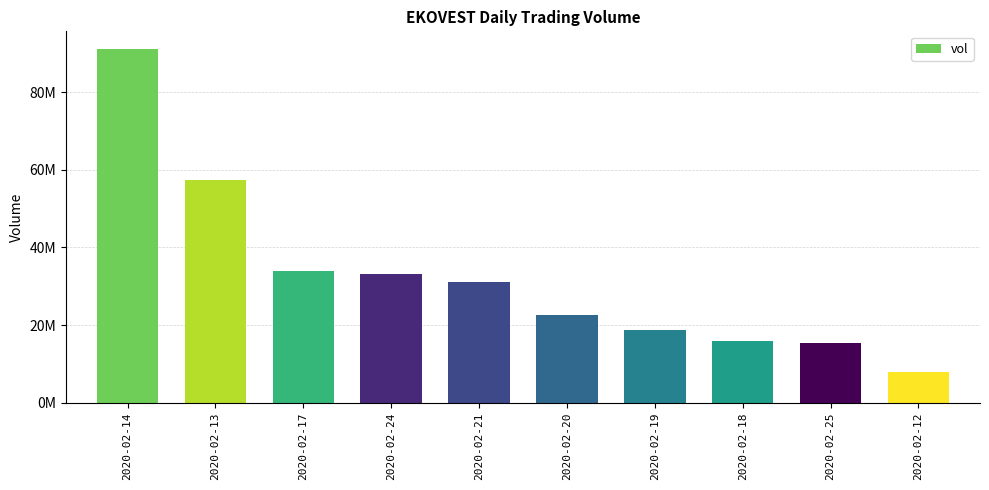

At which label is the value closest to 49575350?

2020-02-13